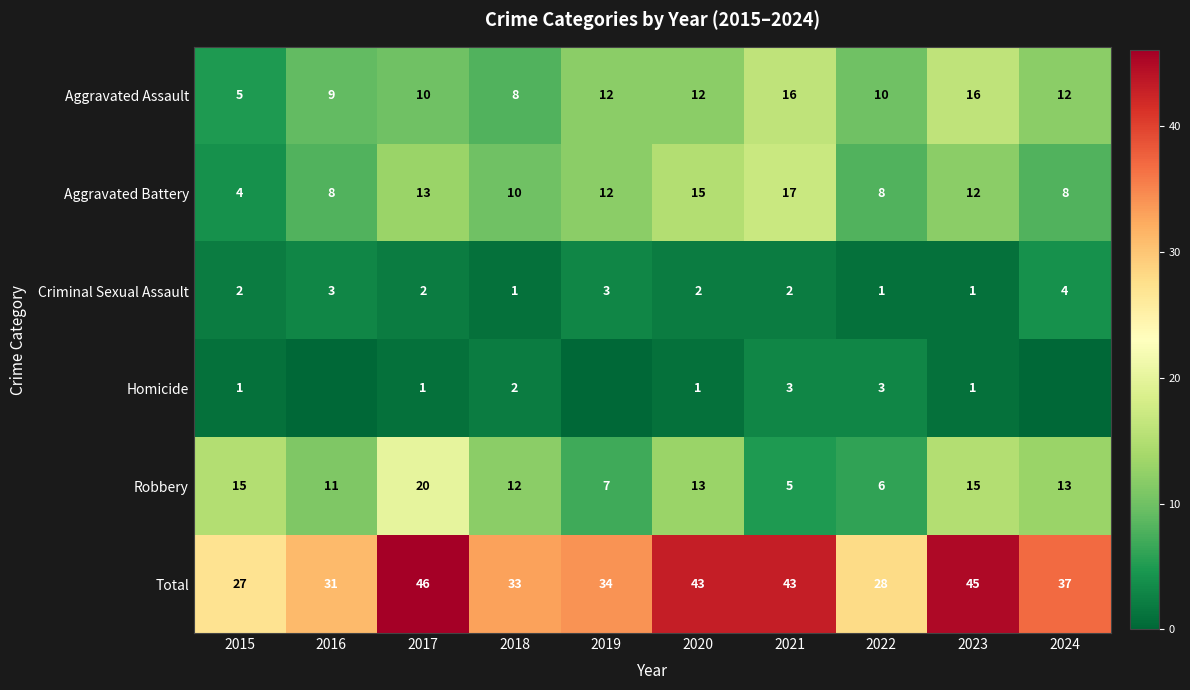

Is the value of Aggravated Assault at 2015 greater than the value of Homicide at 2017?

Yes